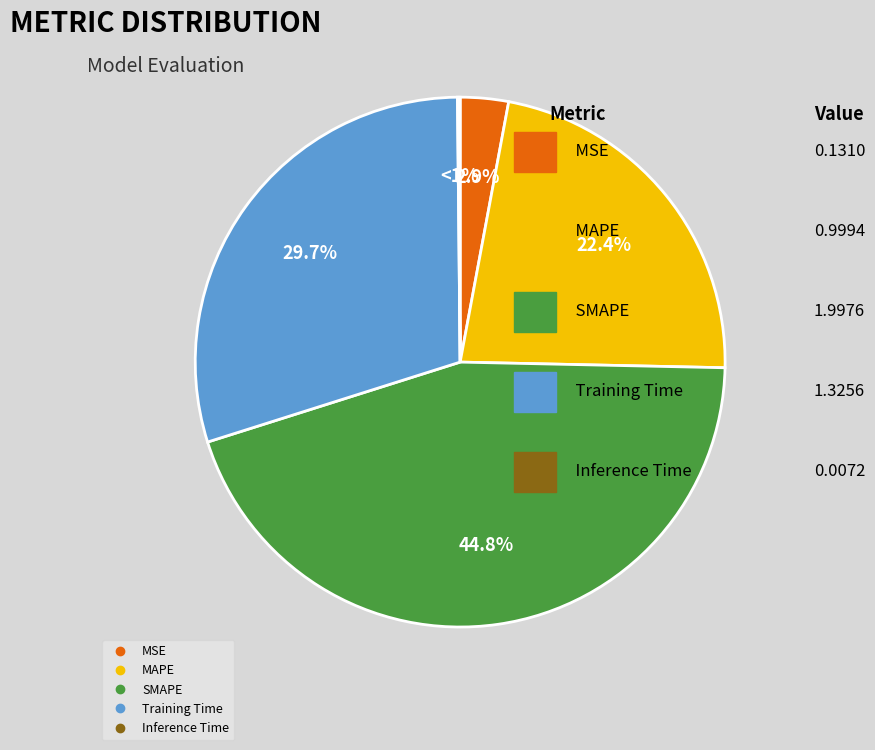

Count the number of slices in the pie.

5